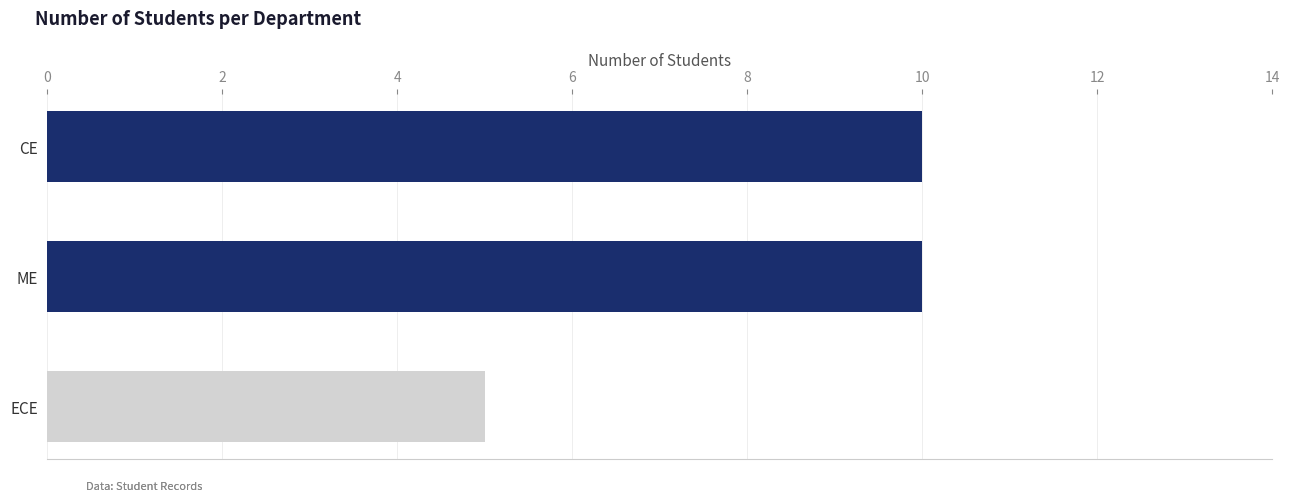

What is the label of the 2nd bar from the left?

ME